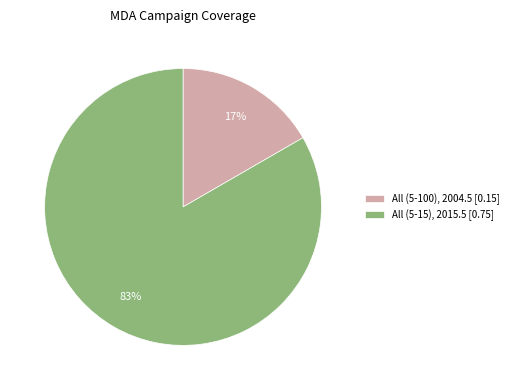

To the nearest percent, what is the combined percentage of All (5-15), 2015.5 [0.75] and All (5-100), 2004.5 [0.15]?

100%